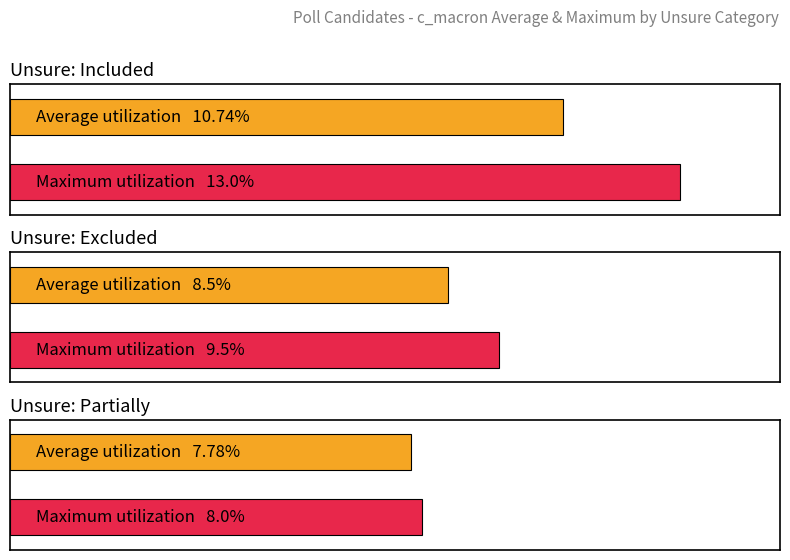

The value of Maximum utilization at excluded is 7.4. True or false?

False